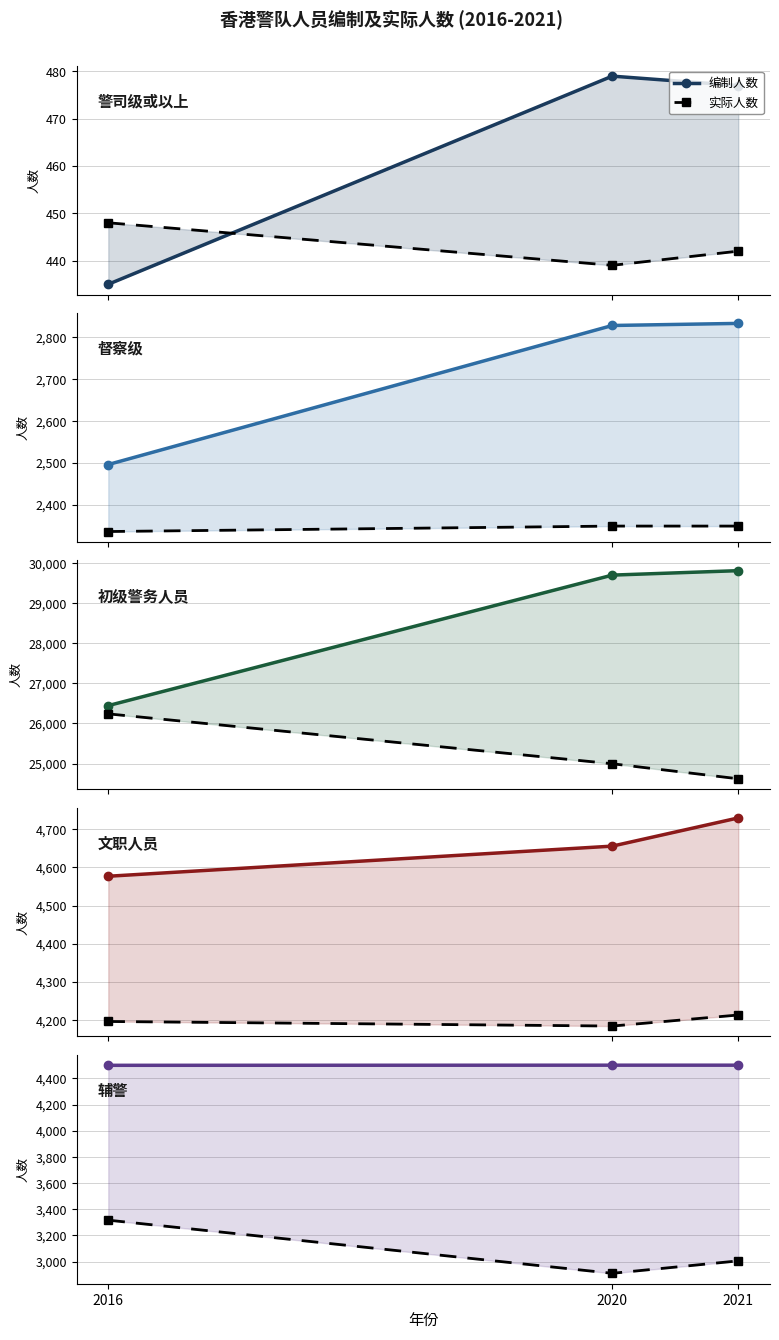

Is it true that 编制人数 equals 4501 at 2020?

True